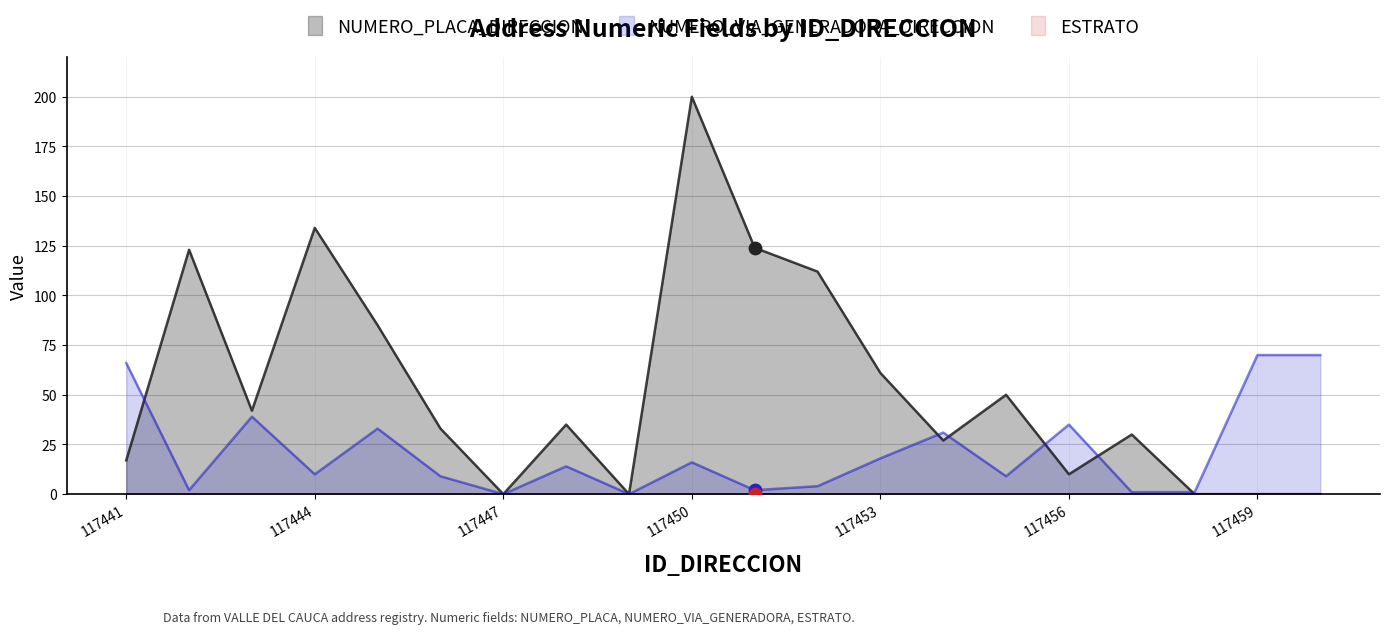

What is the total value across all series at 117458?

1